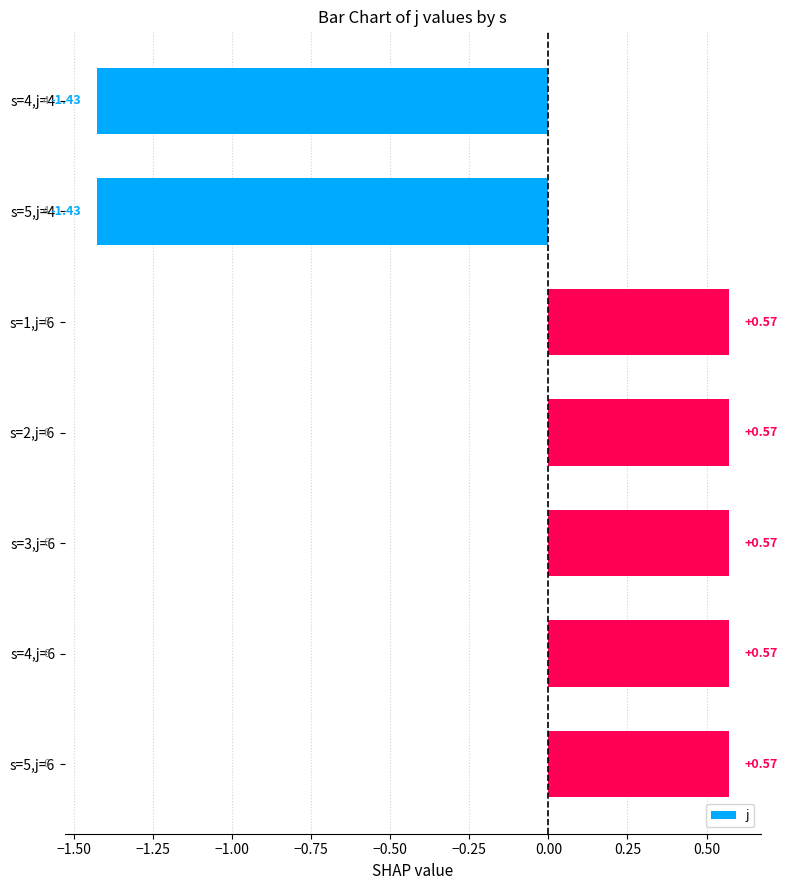

What is the difference between the second highest and second lowest values?

2.0